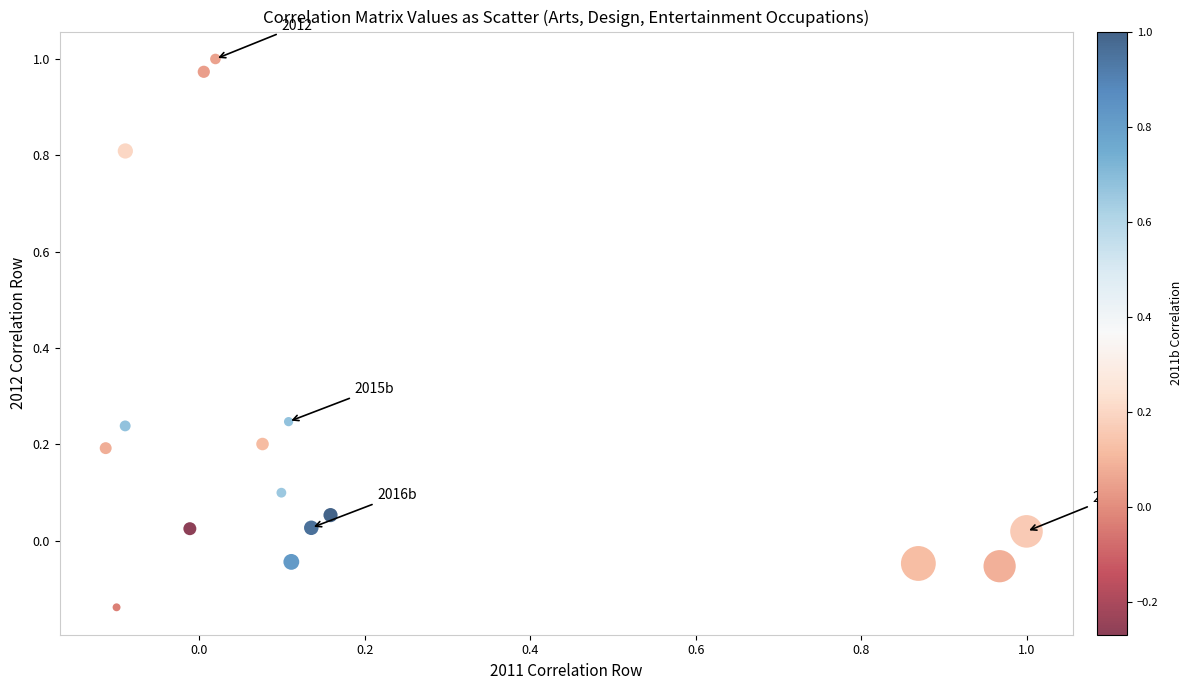

What is the range of Y values (max minus min)?

1.1